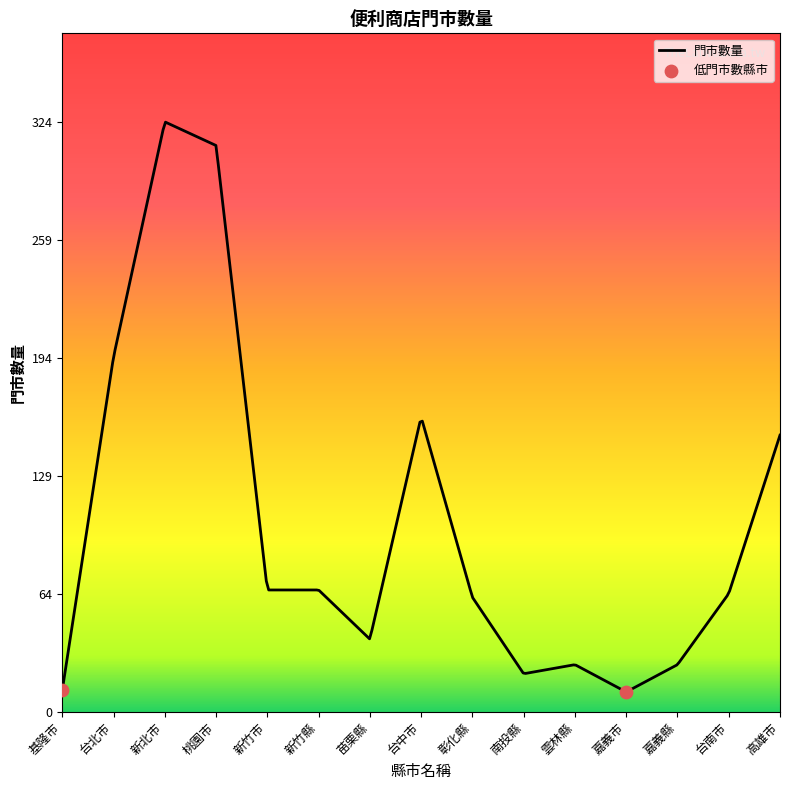

What is the lowest value of the 門市數量 series?

11.1